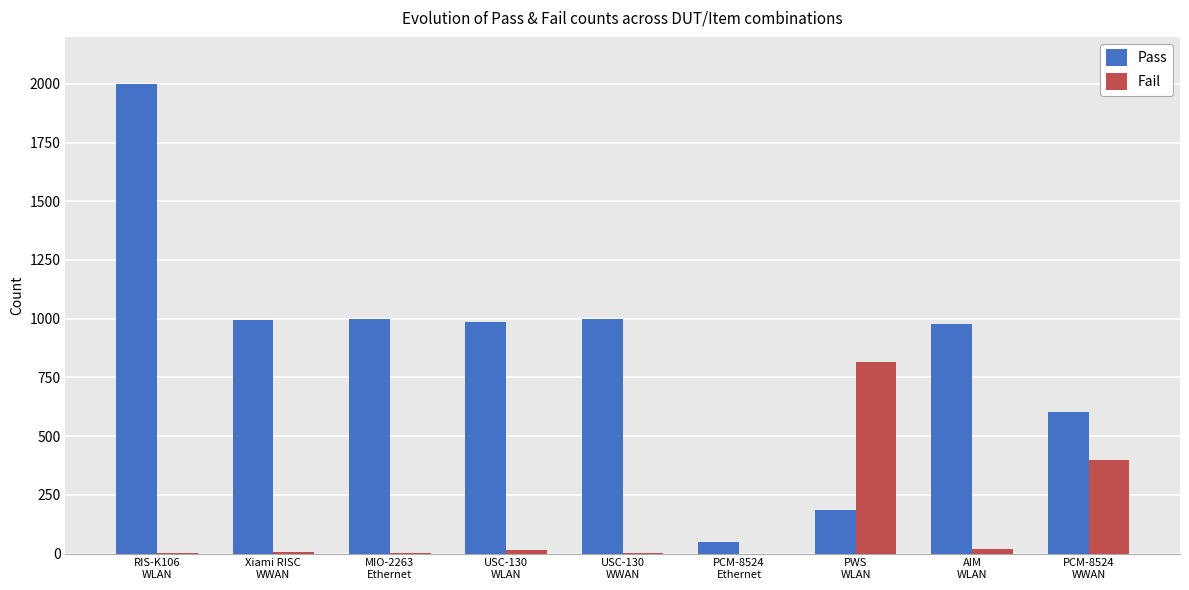

Which series has the widest spread of values?

Pass